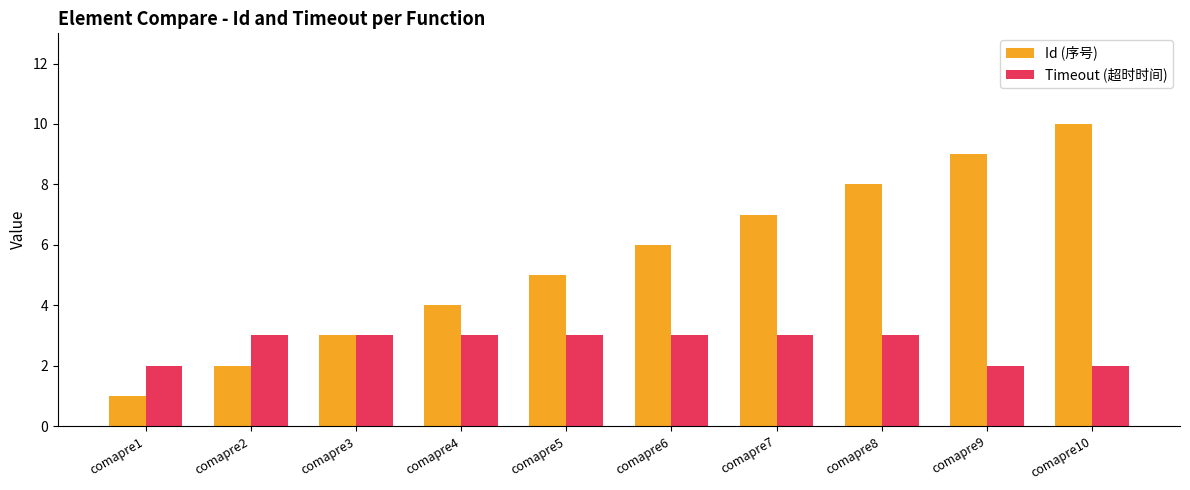

What value does the Timeout (超时时间) series have at comapre6?

3